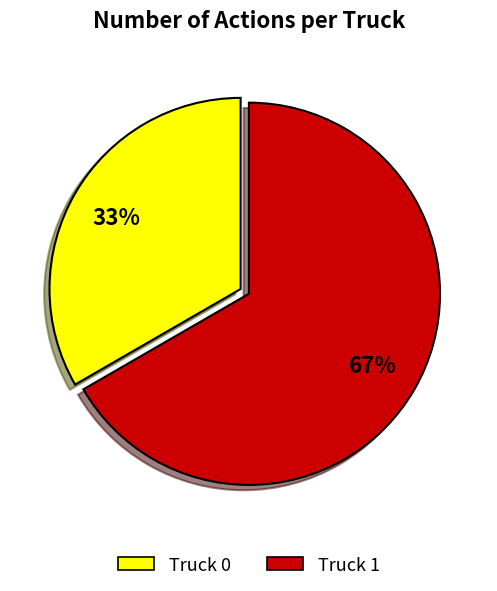

Which slice is the smallest?

Truck 0